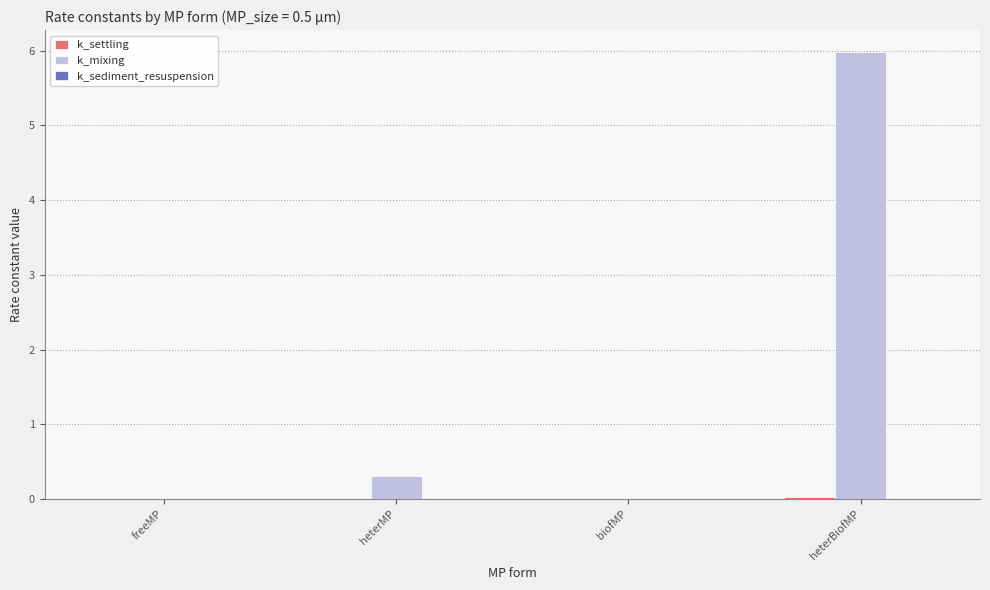

What is the greatest value displayed?

6.0